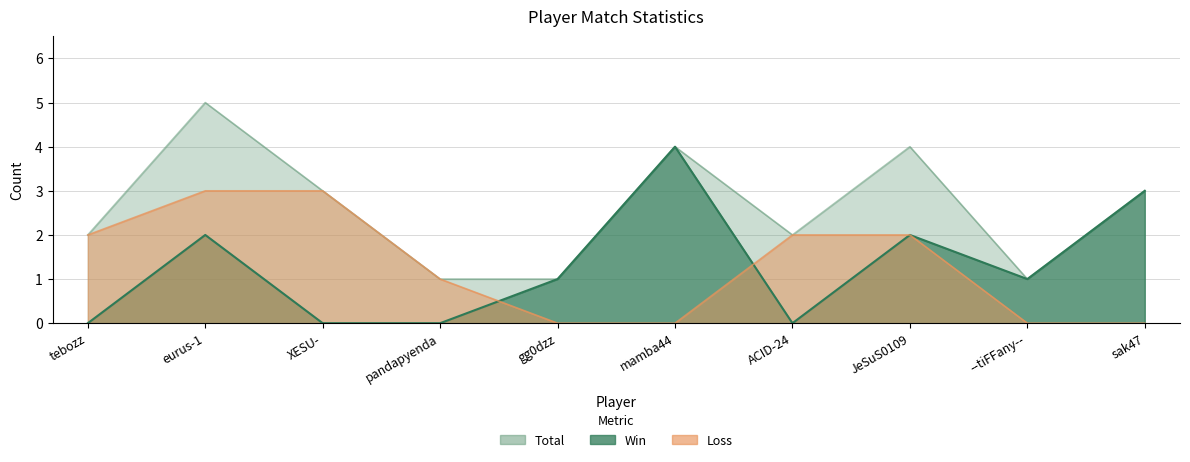

What is the difference between the maximum and minimum values in the Loss series?

3